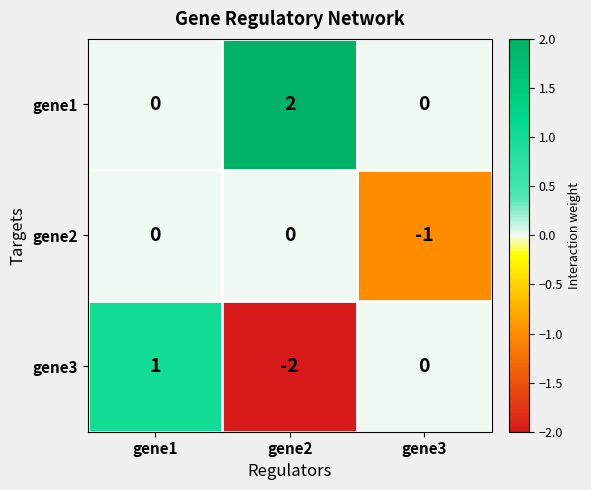

Reading left to right, what are all the values shown in this chart?

gene1: 0	2	0
gene2: 0	0	-1
gene3: 1	-2	0